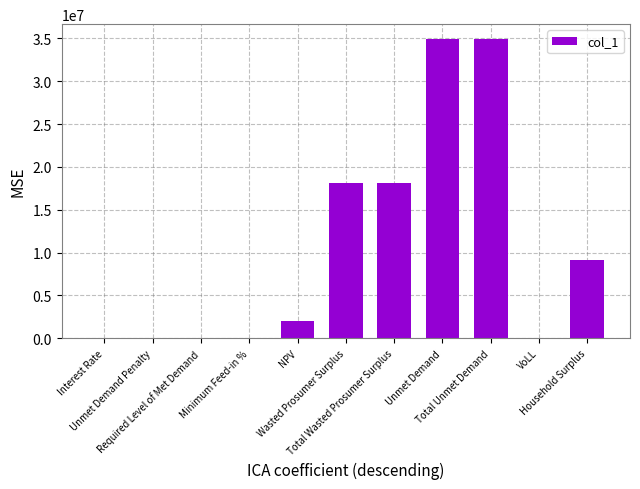

What is the greatest value displayed?

34912783.2